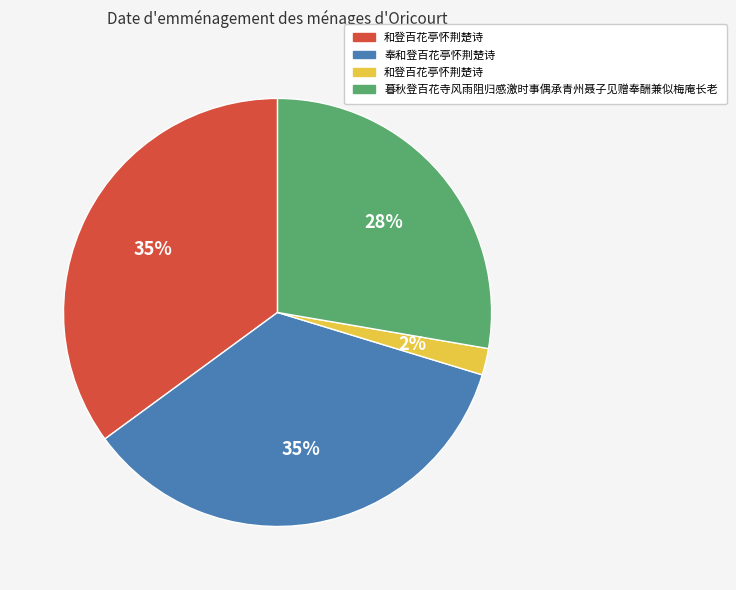

How many segments does this pie chart have?

4